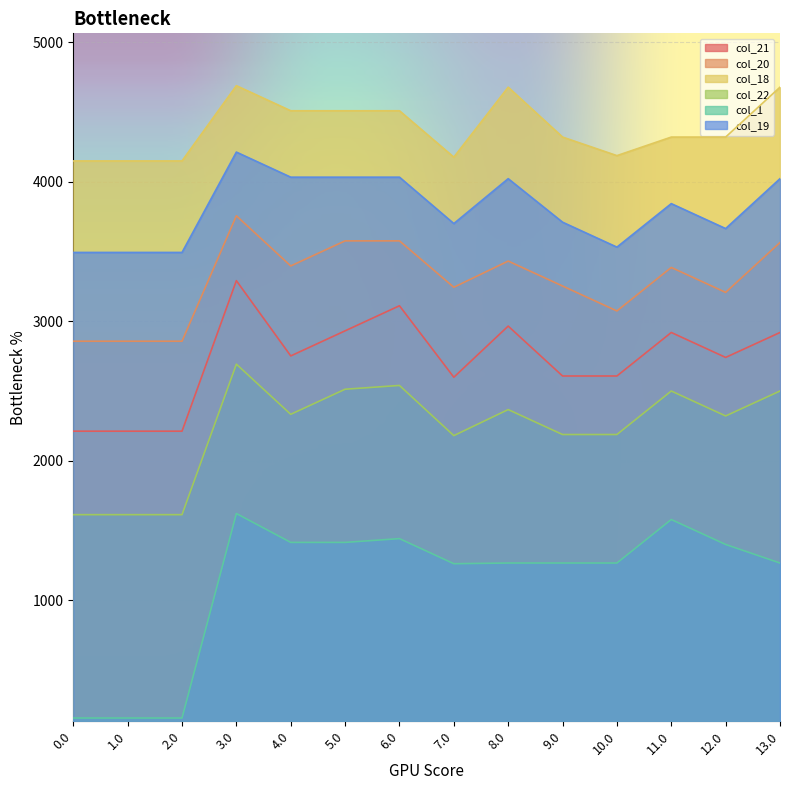

Between 7.0 and 12.0, which series saw the biggest shift?

col_18